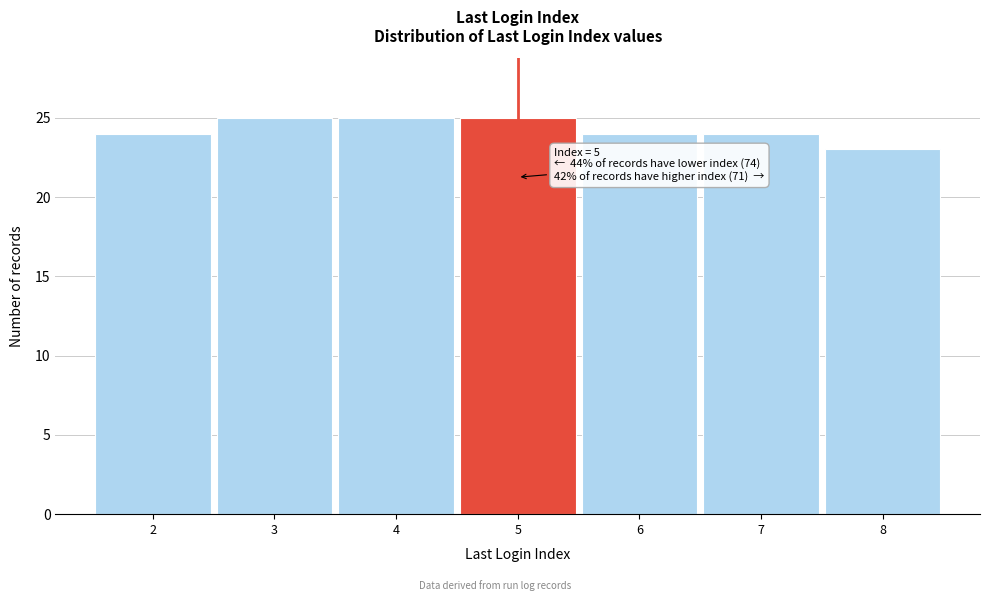

Reading left to right, transcribe all the data shown in this chart.

24	25	25	25	24	24	23